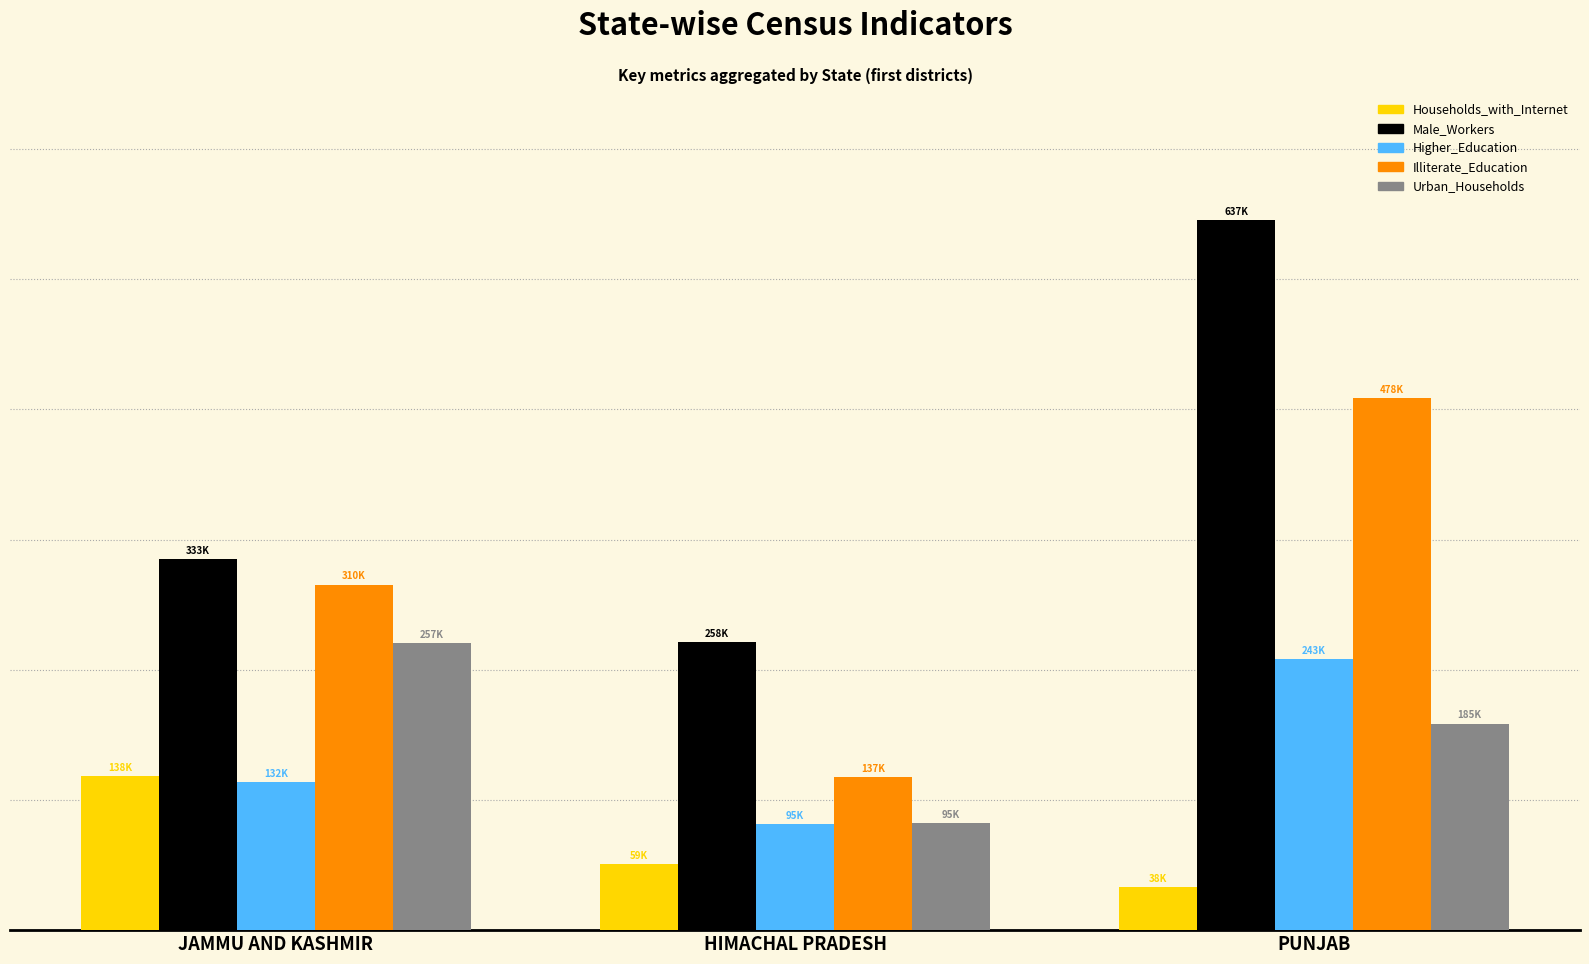

What are all the series names shown in the legend?

Households_with_Internet, Male_Workers, Higher_Education, Illiterate_Education, Urban_Households